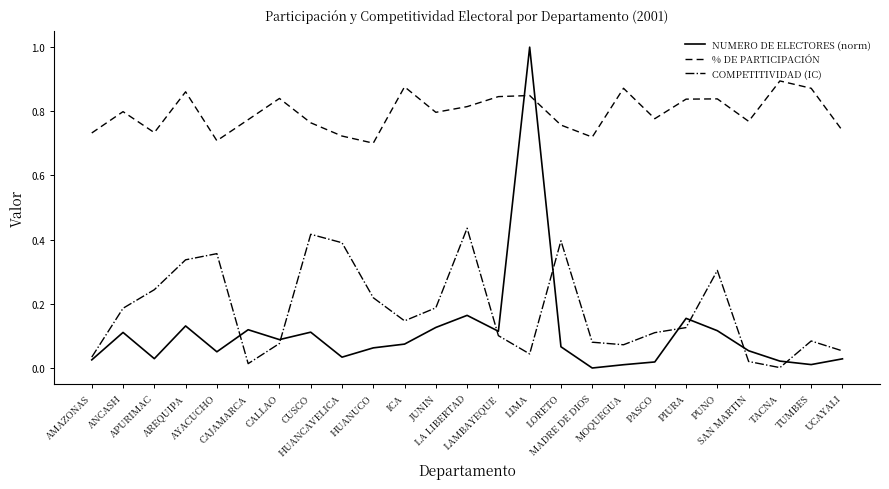

Which series has the largest total across all categories?

% DE PARTICIPACIÓN